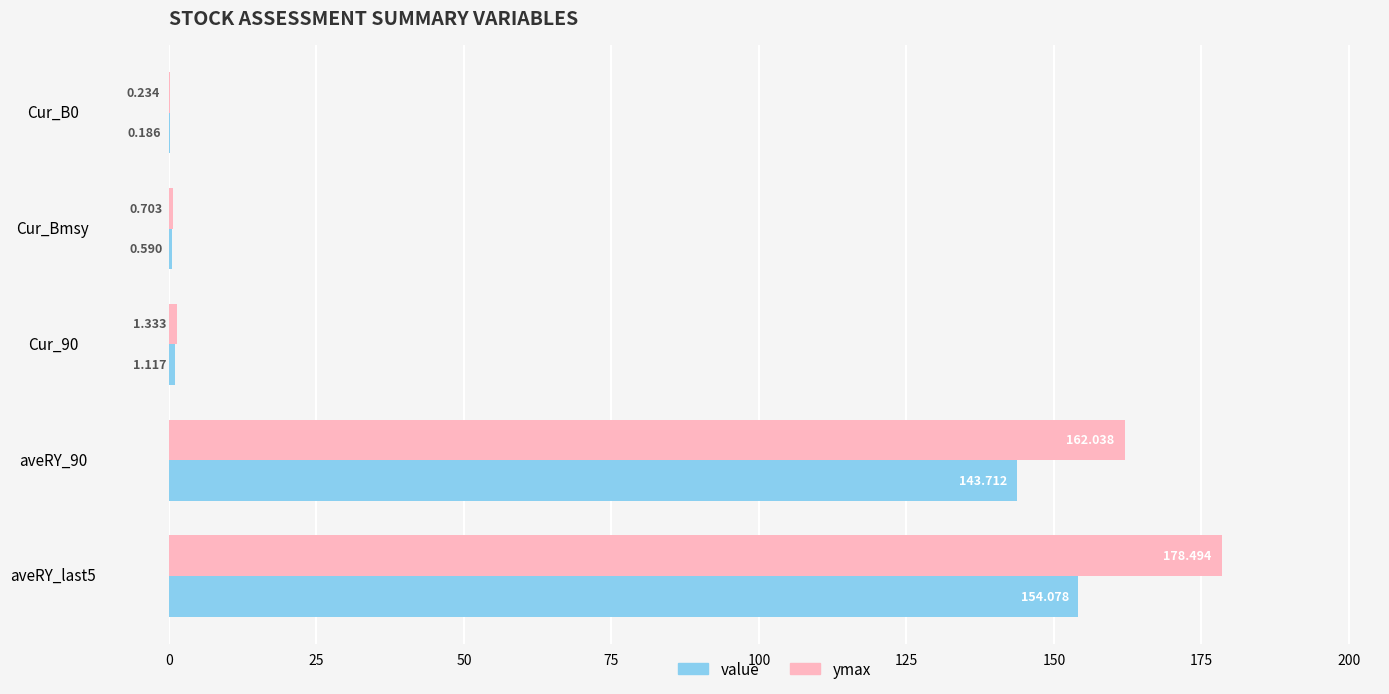

How many categories are shown in the chart?

5